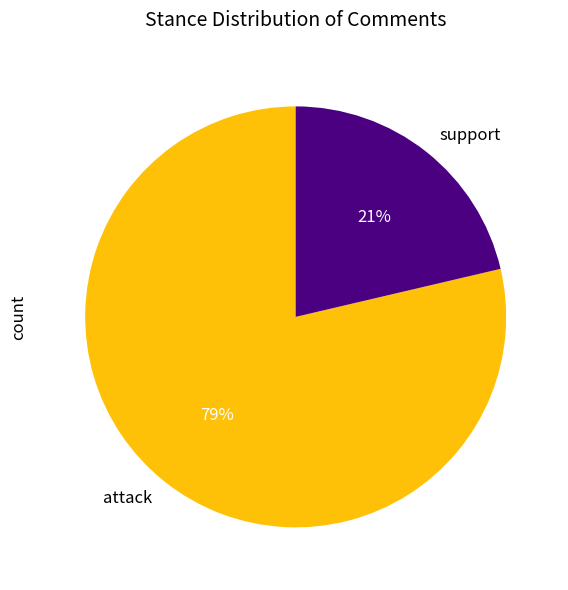

To the nearest percent, what is the average slice percentage?

50%